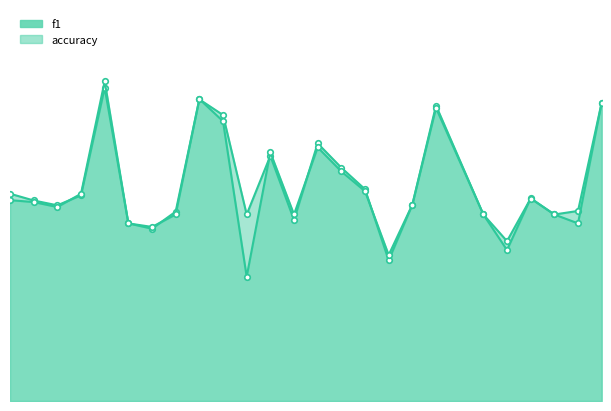

True or false: f1_line has more than 2 points higher than both neighbors.

True